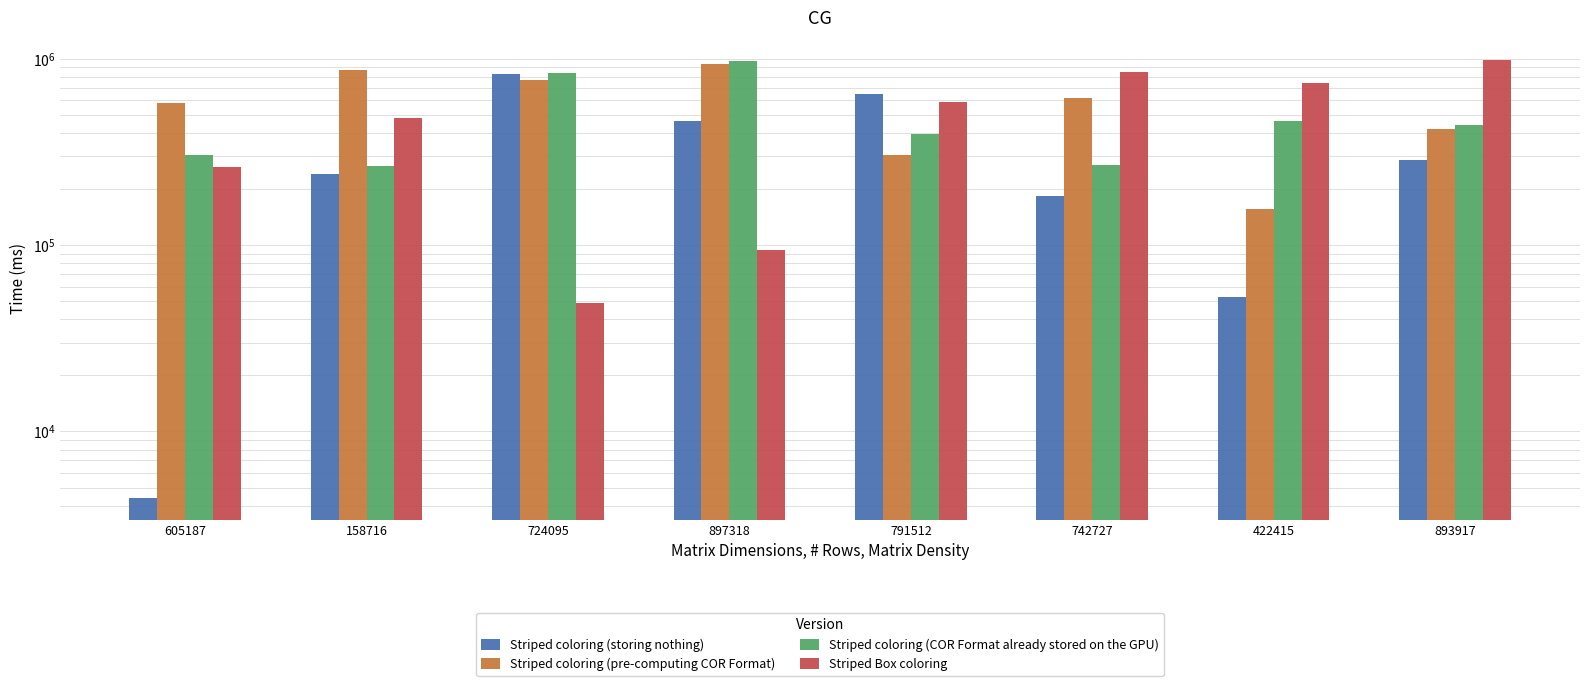

At which label does Striped coloring (COR Format already stored on the GPU) reach its peak?

897318